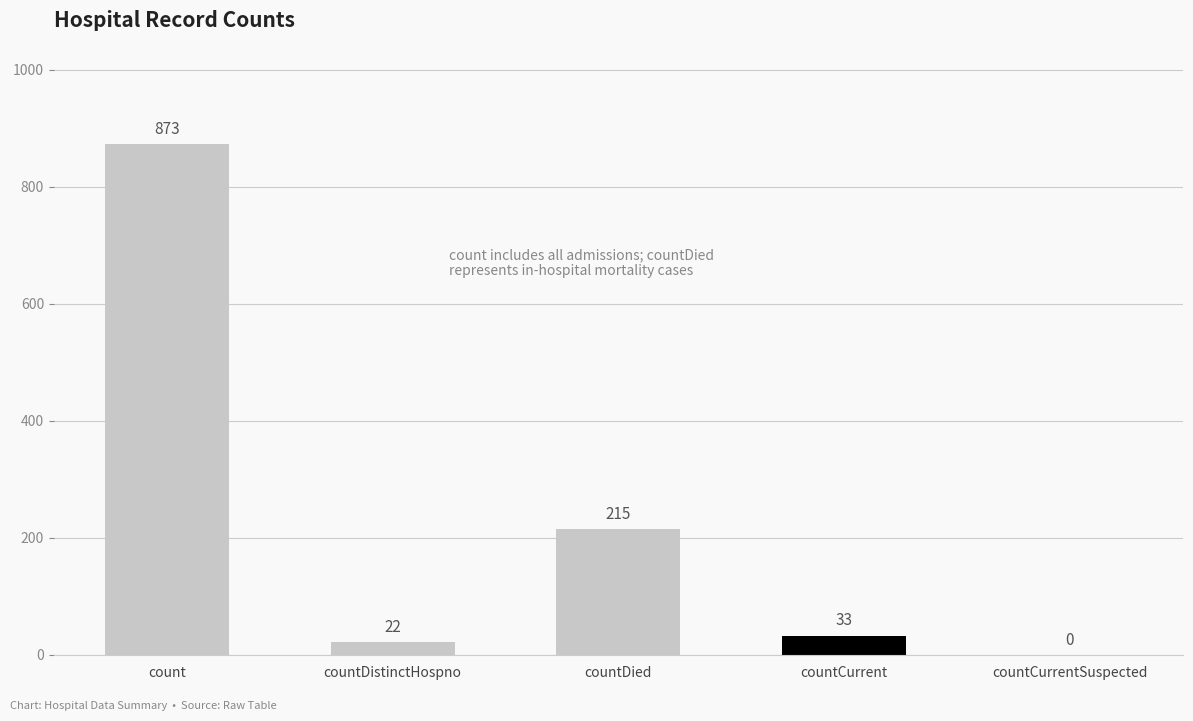

Which has a higher value, countDied or countCurrent?

countDied